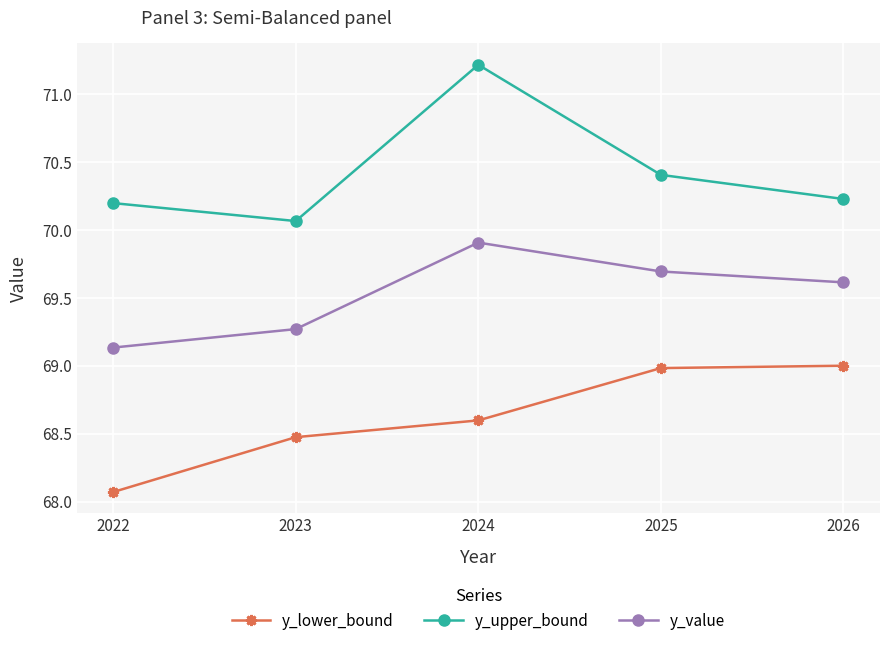

List the series in order of their overall mean, highest first.

y_upper_bound, y_value, y_lower_bound